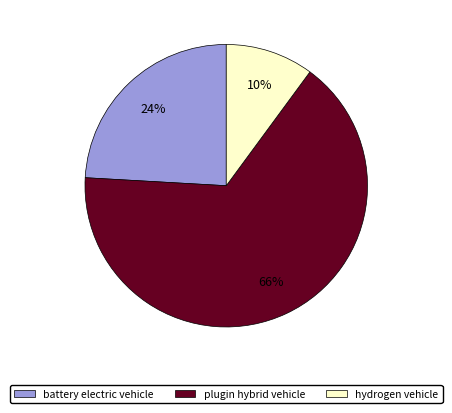

True or false: plugin hybrid vehicle accounts for 66% of the total.

True